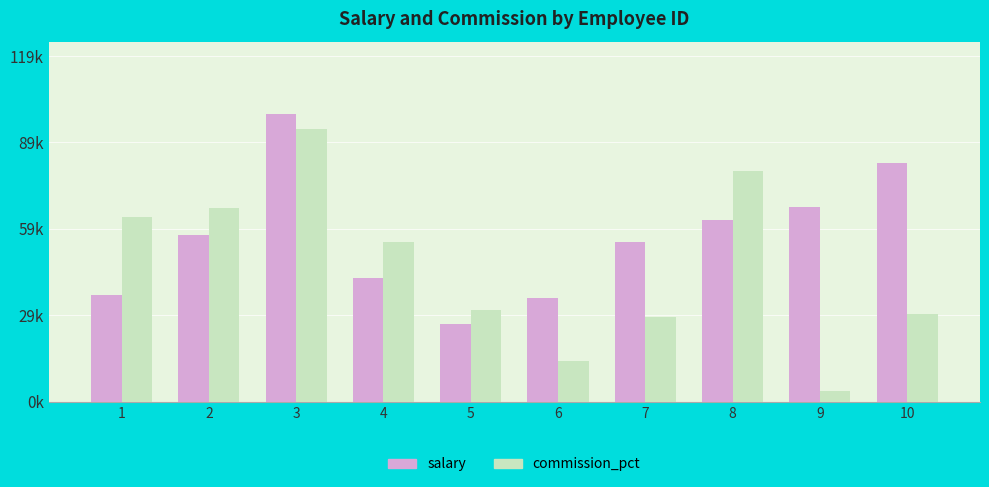

At which label does commission_pct reach its peak?

3